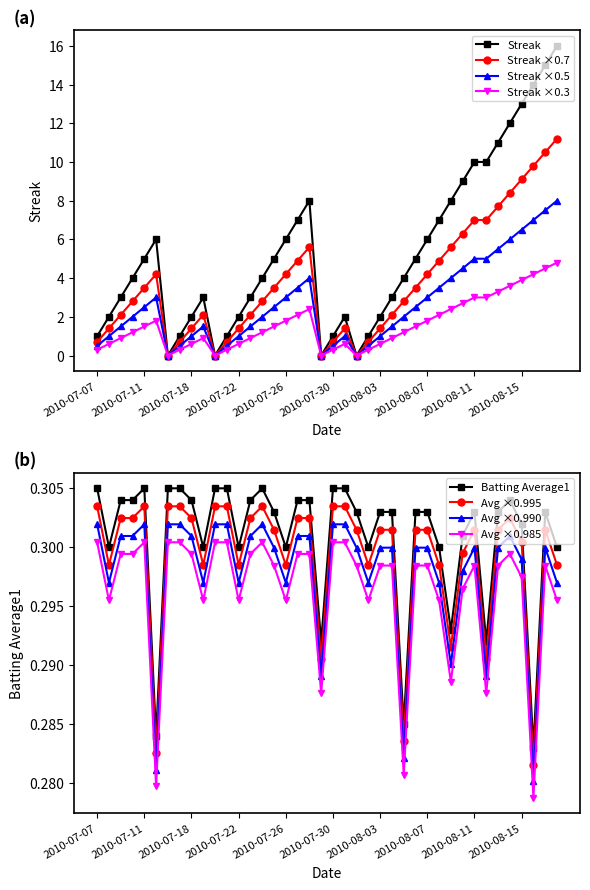

What value does the Batting Average1 series have at 2010-08-12?

0.3